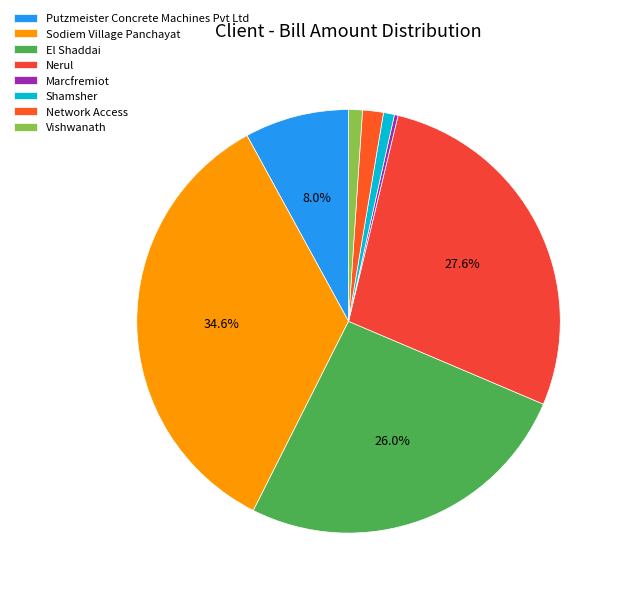

What is the total percentage of Network Access and Putzmeister Concrete Machines Pvt Ltd?

9.6%